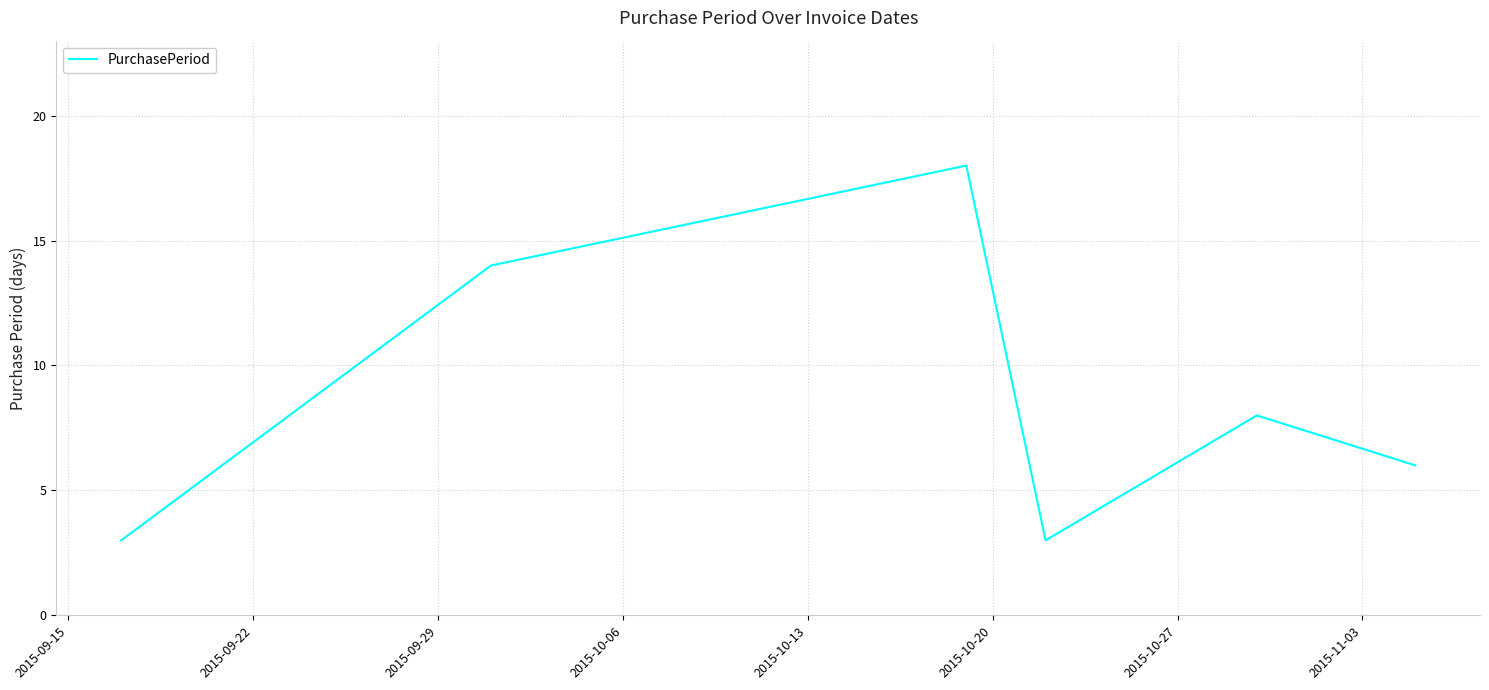

What is the greatest value displayed?

18